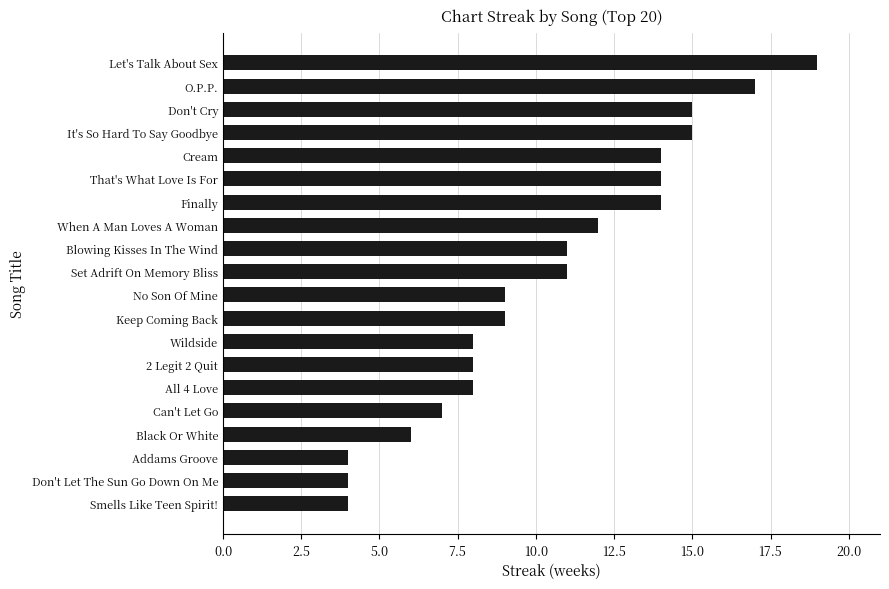

The chart shows a value of 4 at No Son Of Mine. True or false?

False